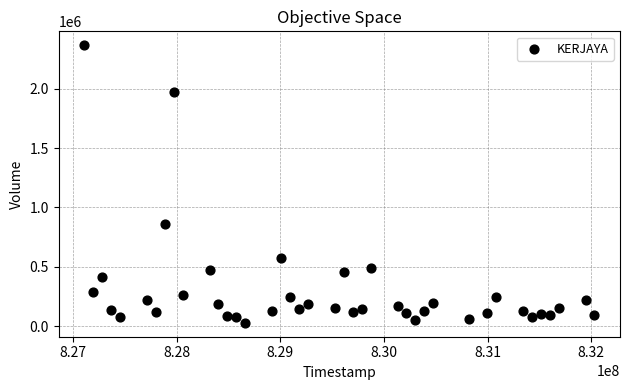

What Y value in the scatter plot is closest to 1196889?

862536